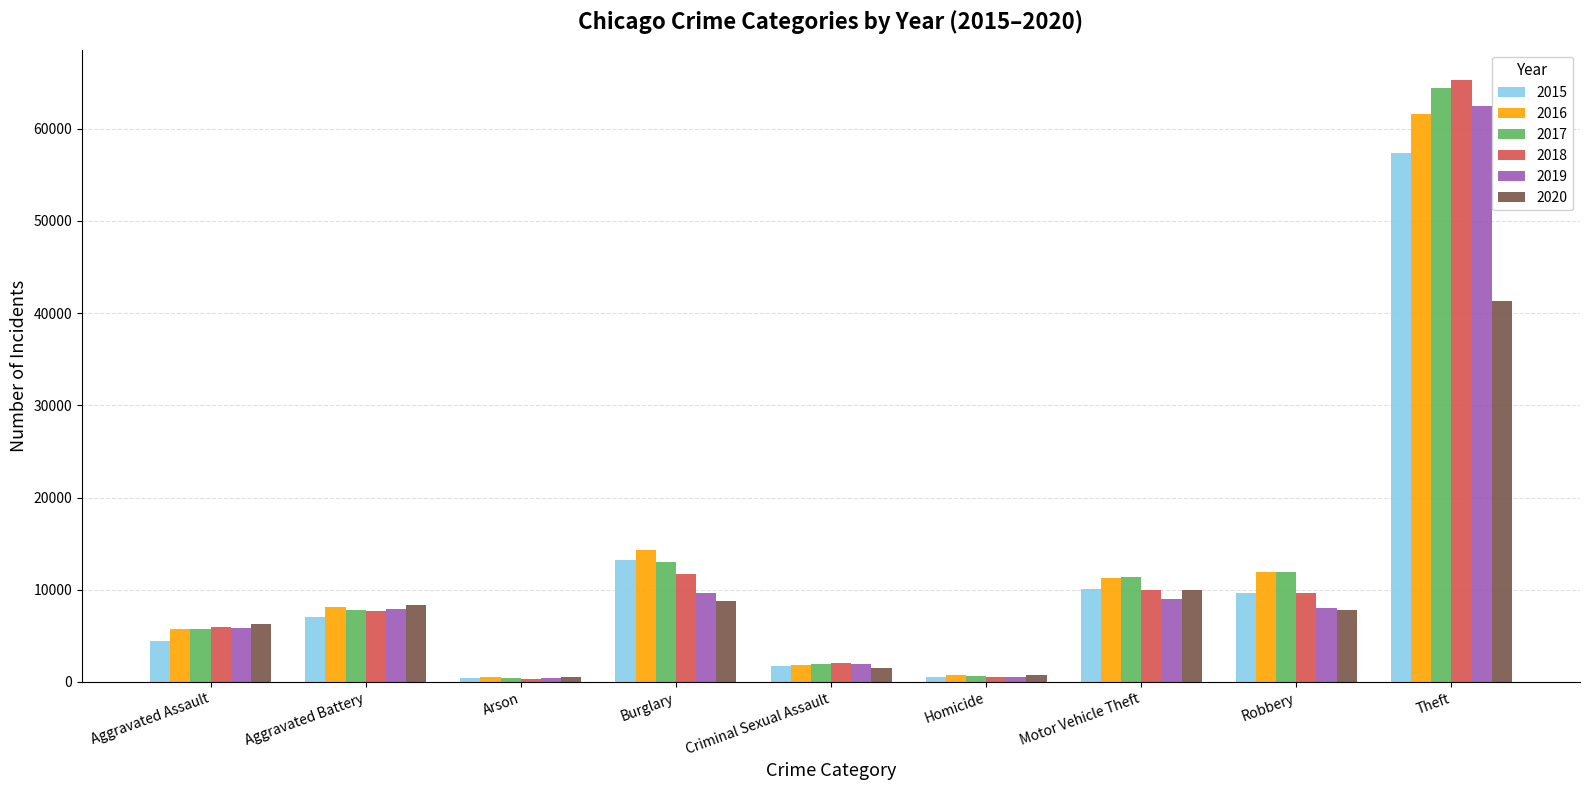

What is the spread (max minus min) of values at Arson?

215